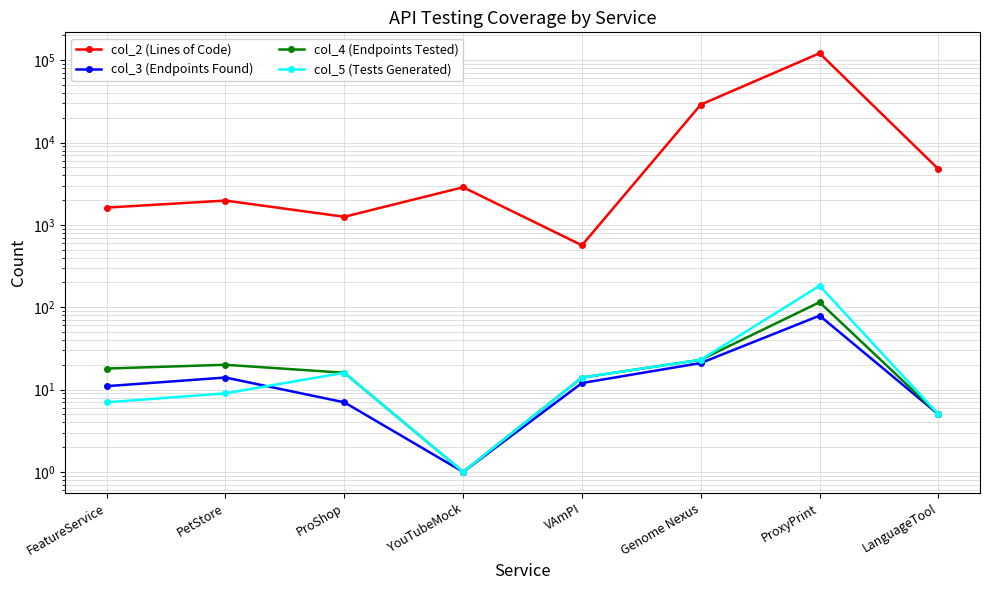

Is the value of col_2 (Lines of Code) at VAmPI greater than the value of col_4 (Endpoints Tested) at VAmPI?

Yes